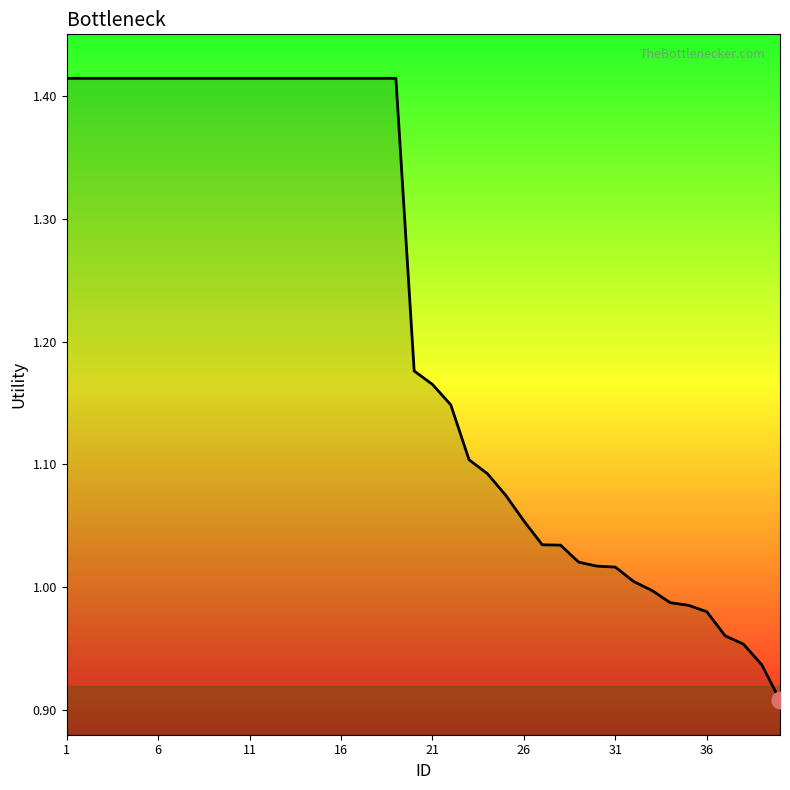

What is the difference between the maximum and minimum values?

0.5